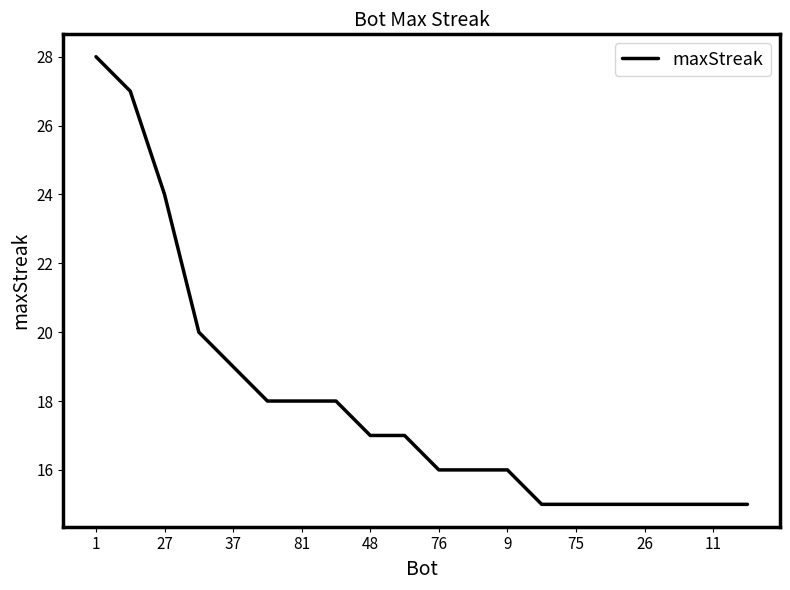

What is the maximum value shown in the chart?

28